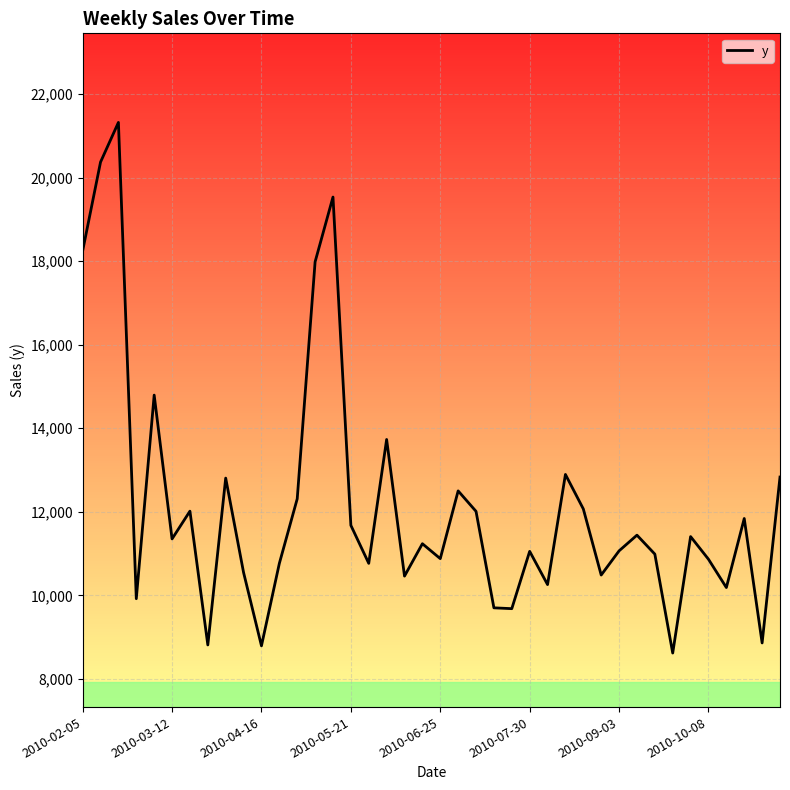

What is the minimum value shown in the chart?

8621.6